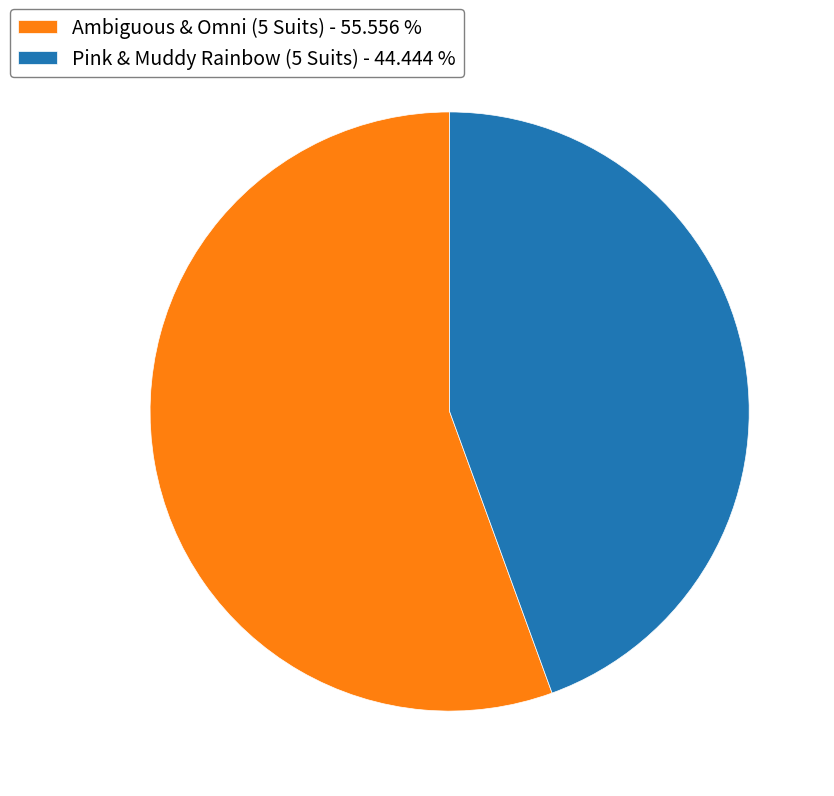

Rank the categories by value from lowest to highest.

Pink & Muddy Rainbow (5 Suits), Ambiguous & Omni (5 Suits)